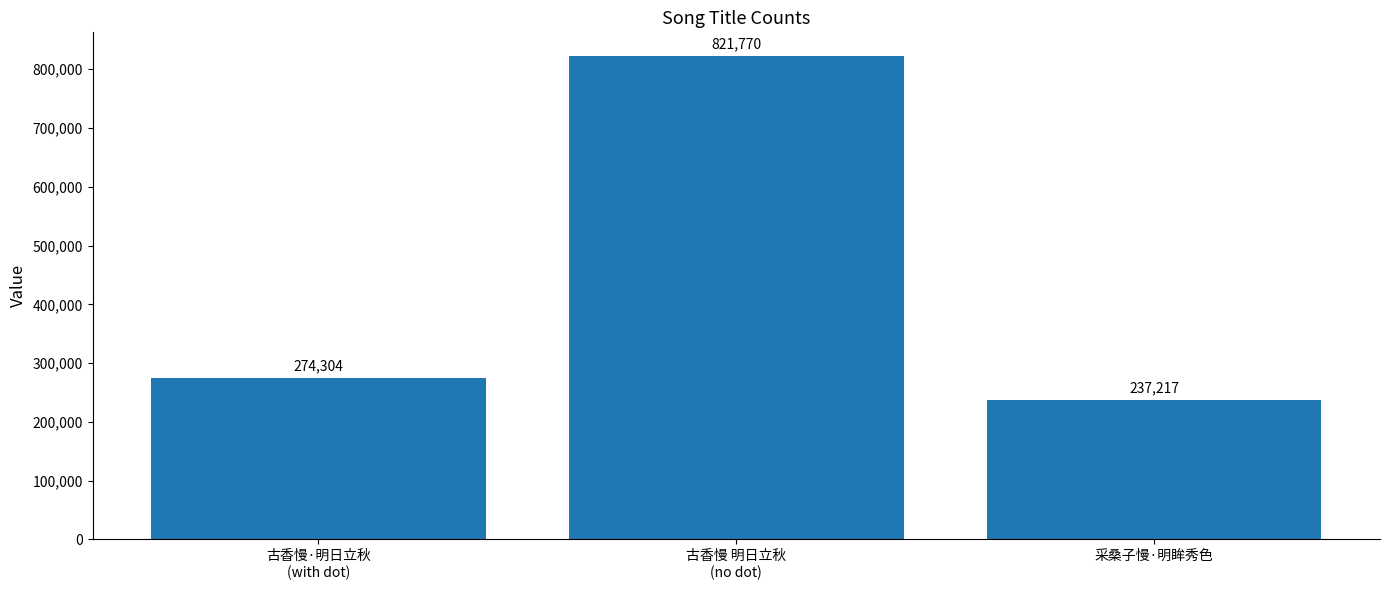

Is it true that the value at 古香慢 明日立秋
(no dot) is 508774?

False